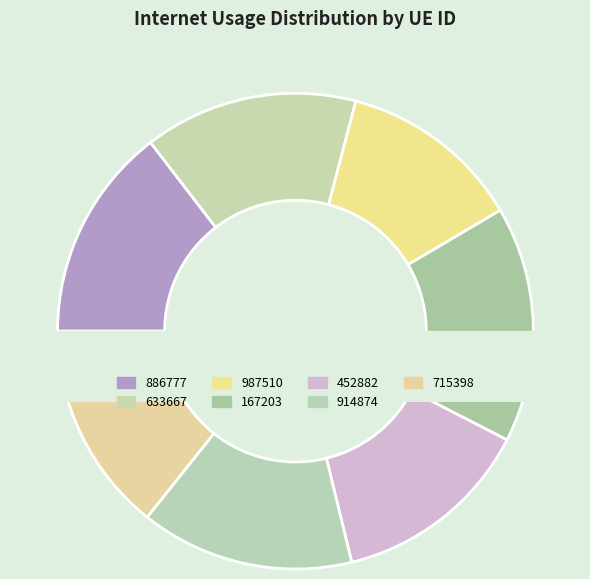

Rank the categories by value from lowest to highest.

987510, 452882, 715398, 914874, 633667, 886777, 167203